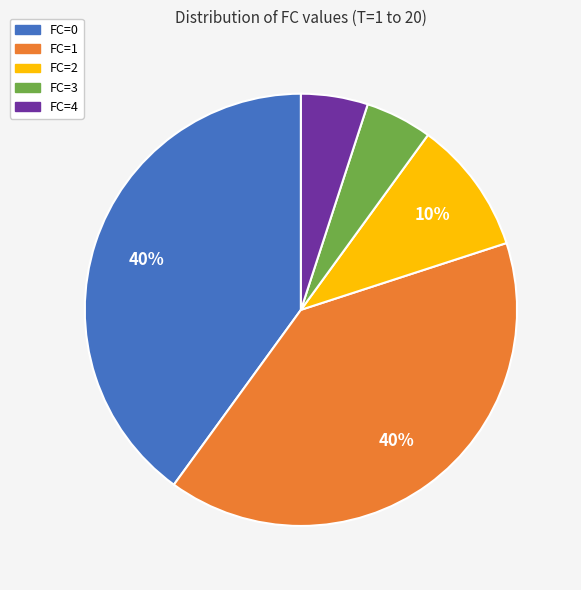

How many slices are in this pie chart?

5